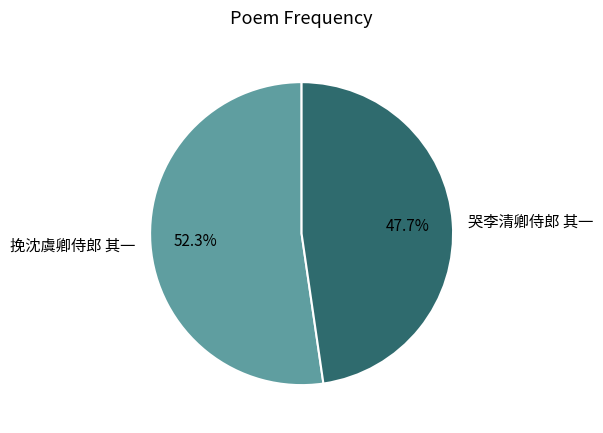

Is it true that 哭李清卿侍郎 其一 is 48% of the pie?

True